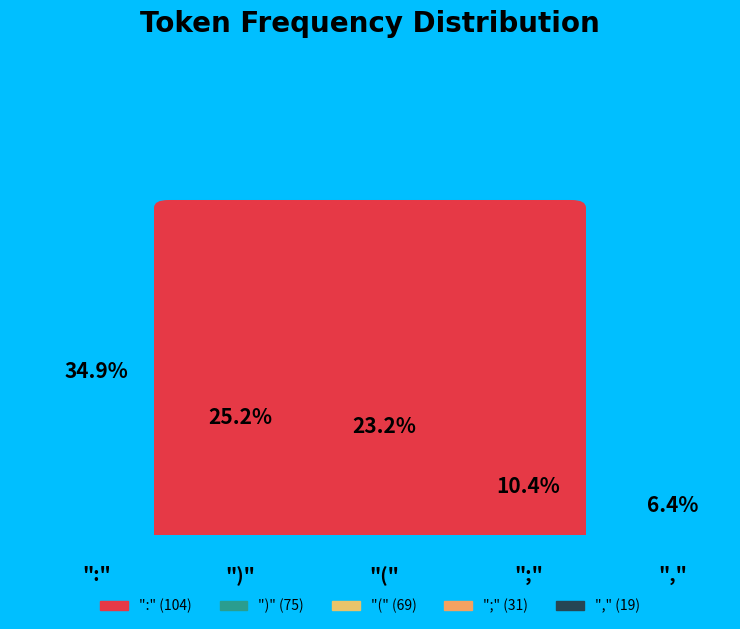

Is there any slice that represents more than half of the pie?

No